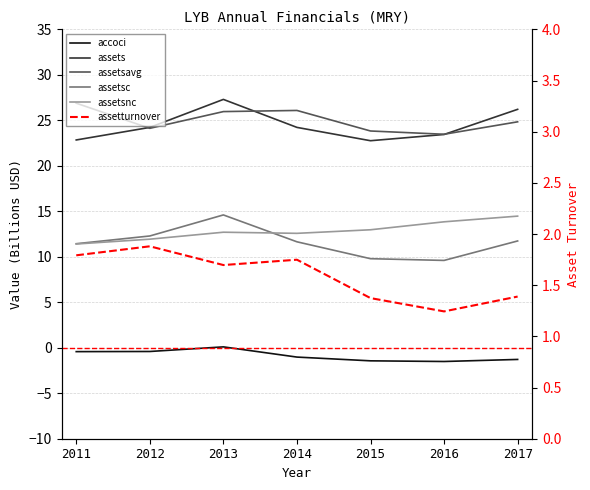

What is the value of the assetturnover point at the 7th from the left?

1.4